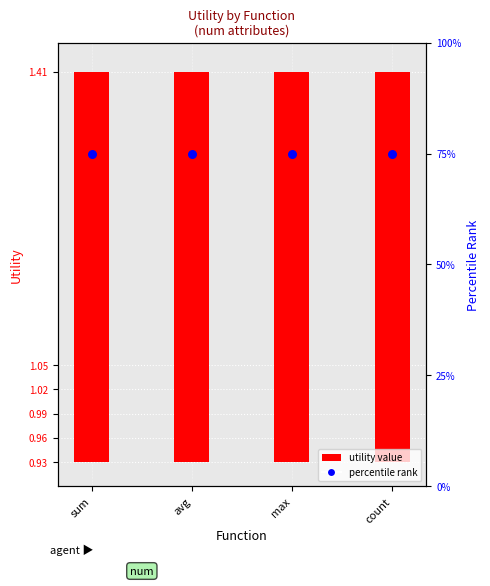

Which series reaches the maximum Y coordinate?

percentile rank